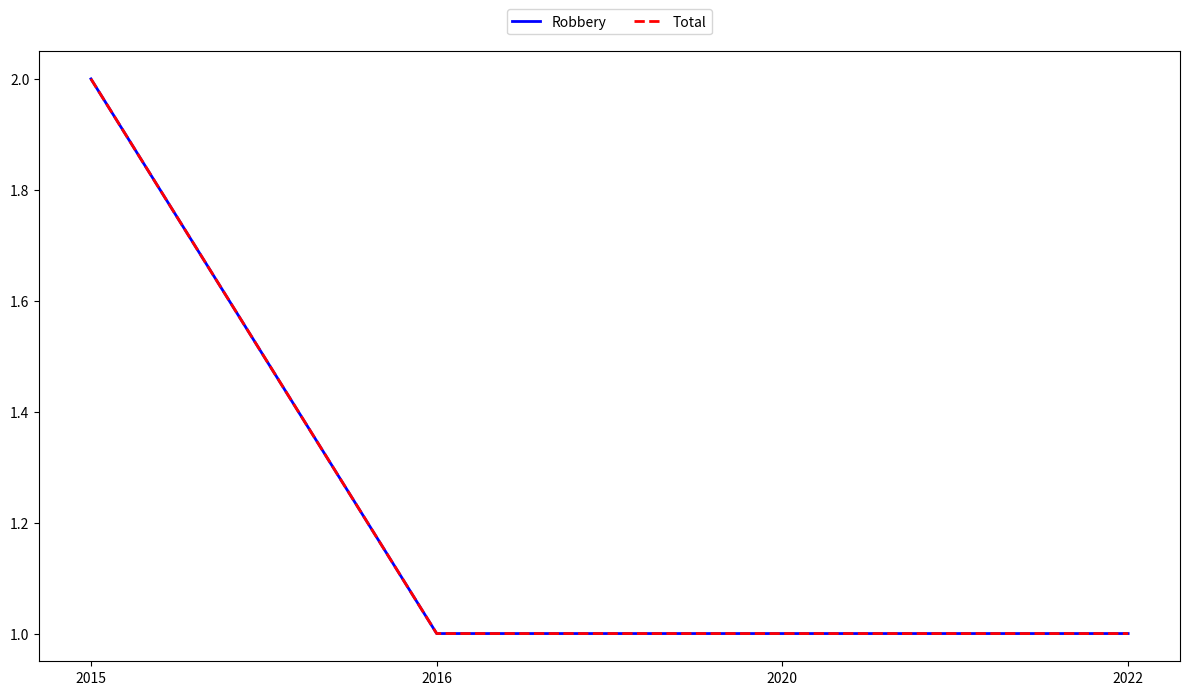

Rank the series by their maximum value, from lowest to highest.

Robbery, Total